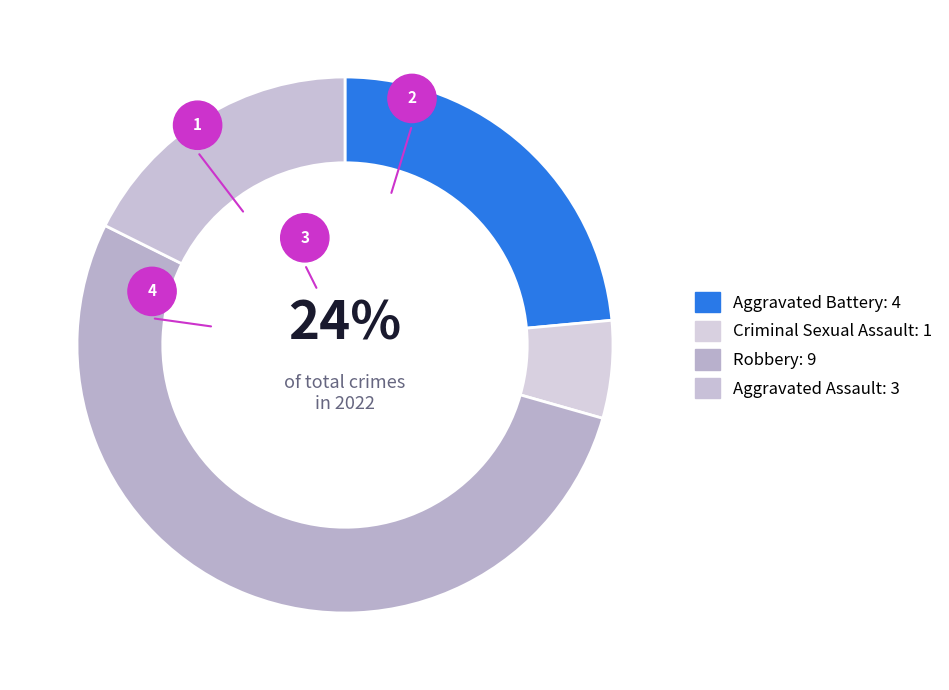

How many slices are in this pie chart?

4